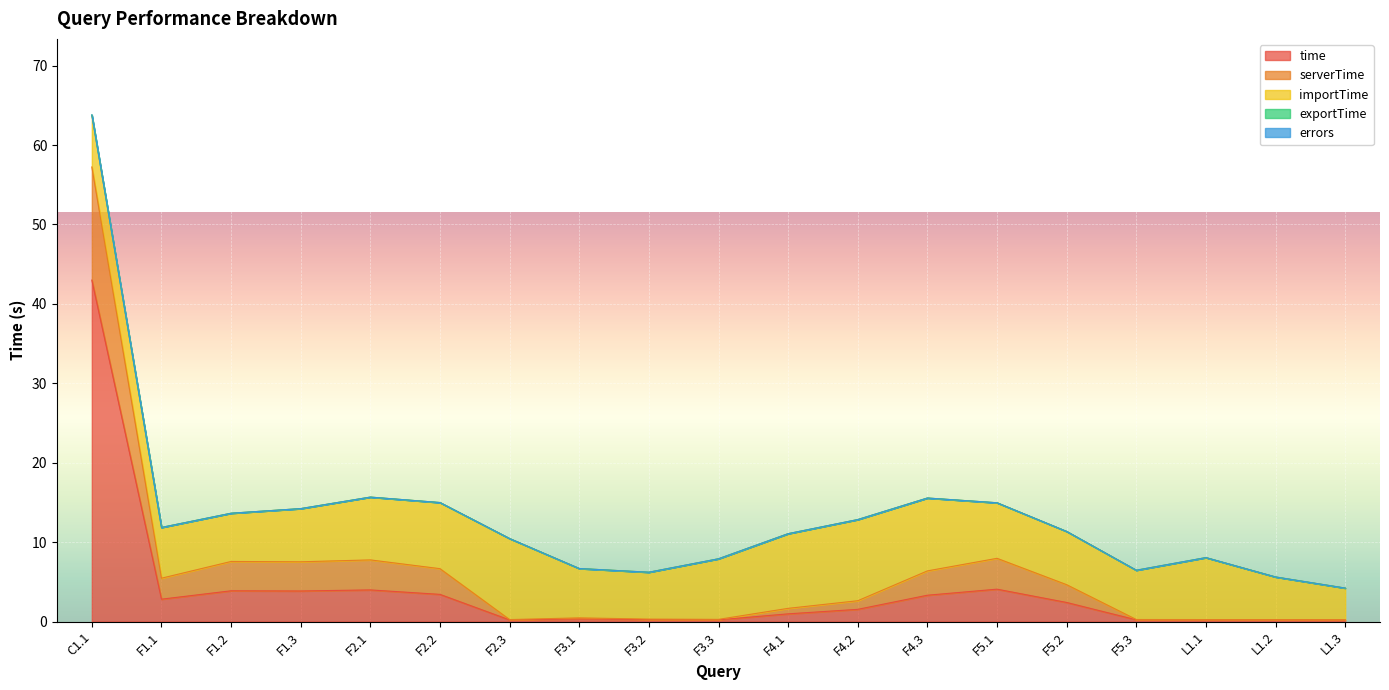

Which has a higher value, L1.3 or F1.2?

F1.2